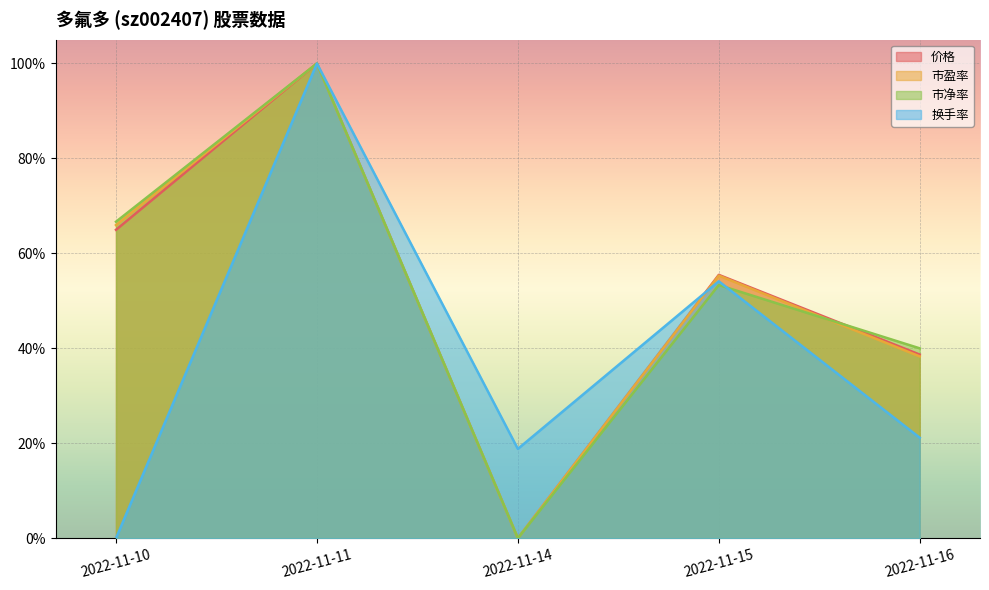

True or false: 价格 has more than 2 points higher than both neighbors.

False